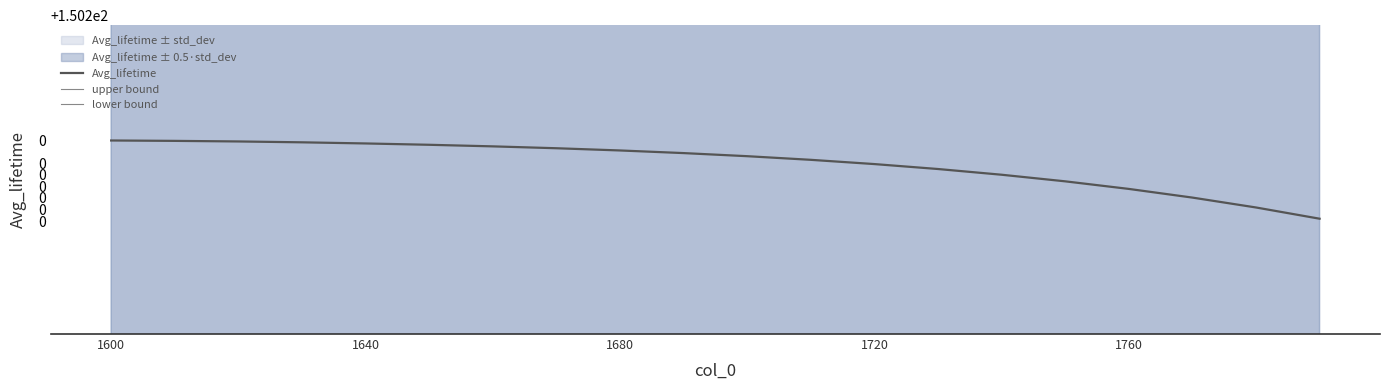

At 1640, list the series in order from smallest to largest.

lower bound, Avg_lifetime, upper bound